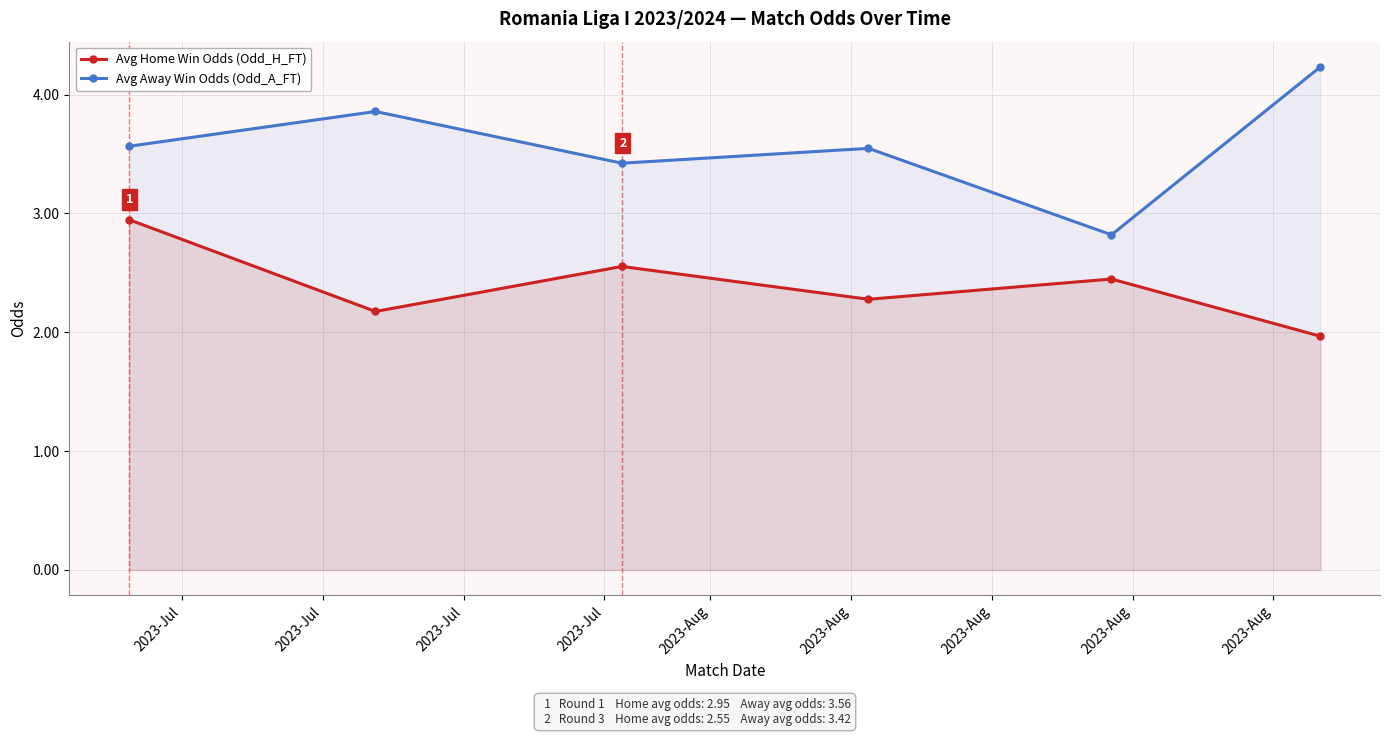

How many lines are shown in the chart?

2